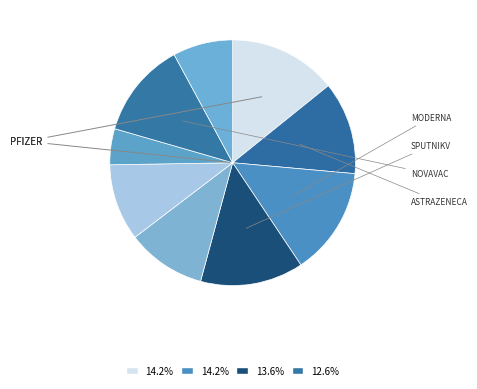

To the nearest percent, what is the difference between the largest and smallest slice percentages?

9%